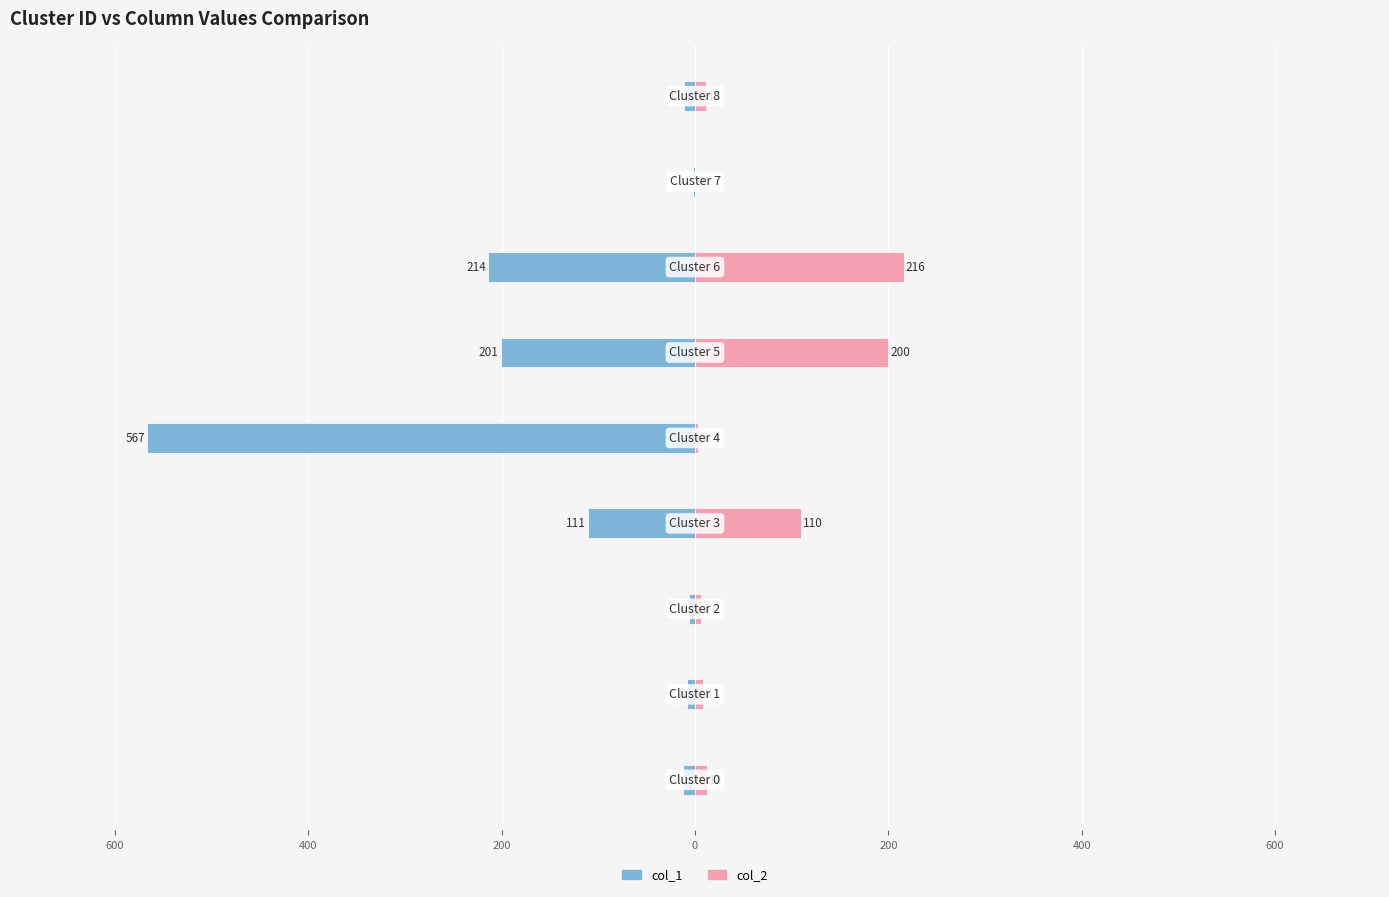

Rank the series at 600 from highest to lowest value.

col_2, col_1